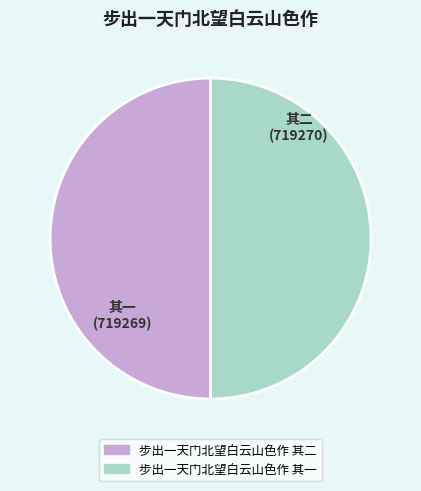

True or false: 步出一天门北望白云山色作 其二 accounts for 38% of the total.

False